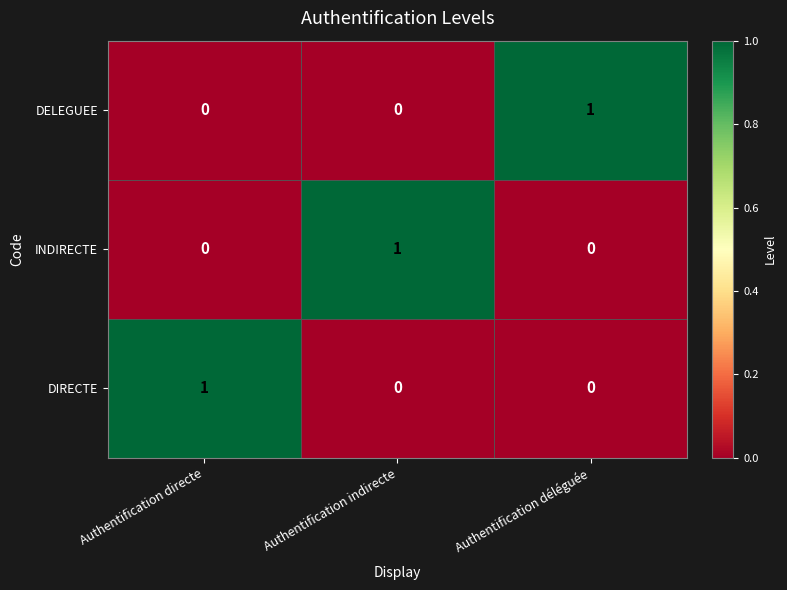

True or false: DIRECTE has a value of 0 at Authentification indirecte.

True